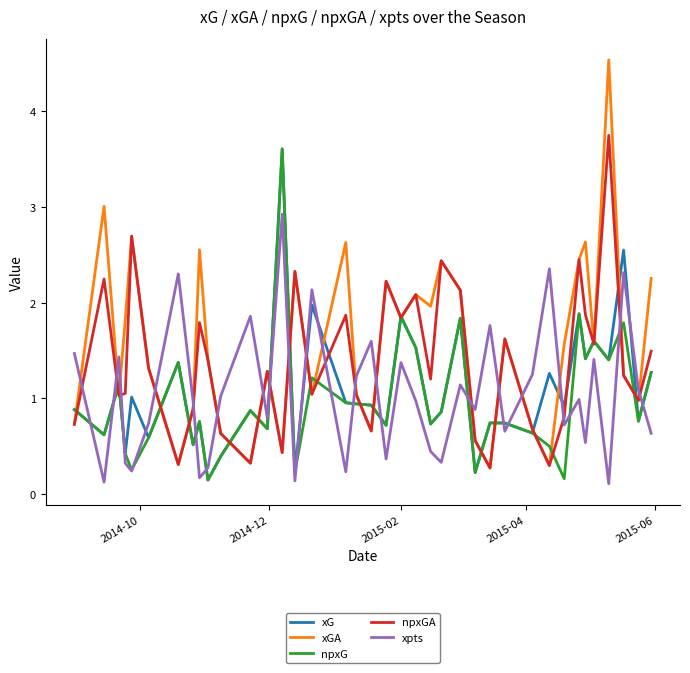

Which series has the largest range (max minus min)?

xGA